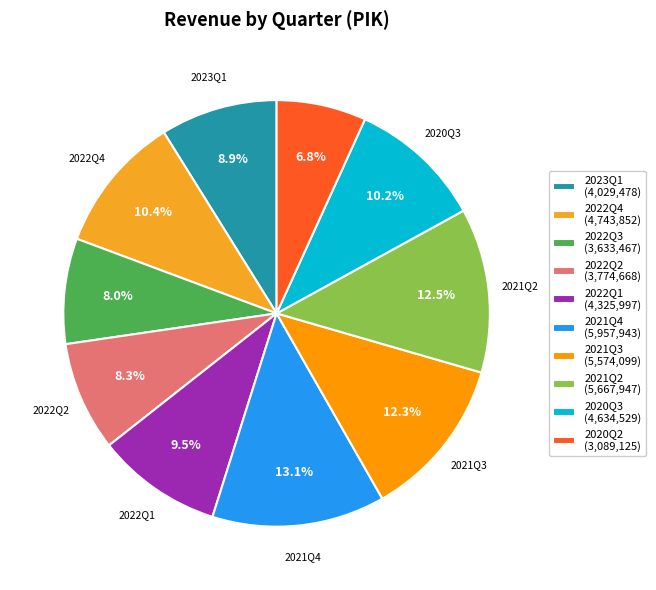

How much of the chart is everything except 2022Q3?

92.0%